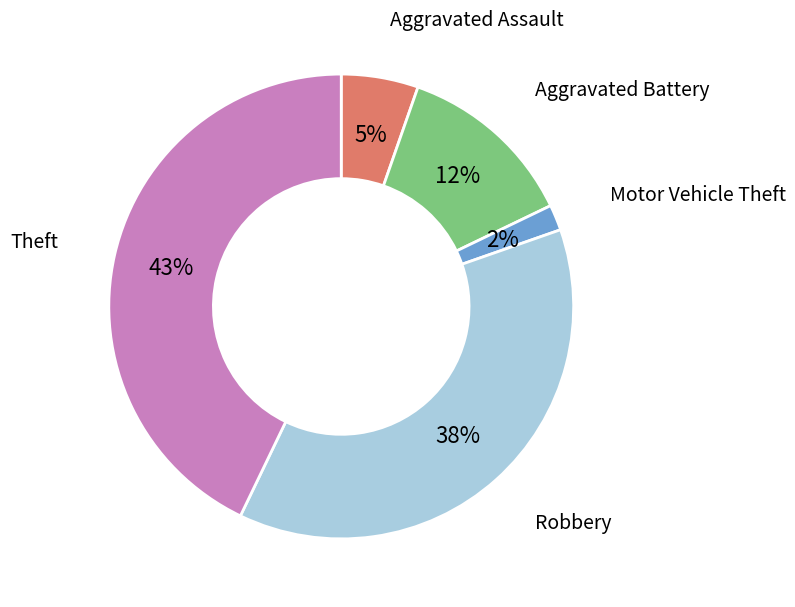

Is it true that Motor Vehicle Theft is 2% of the pie?

True